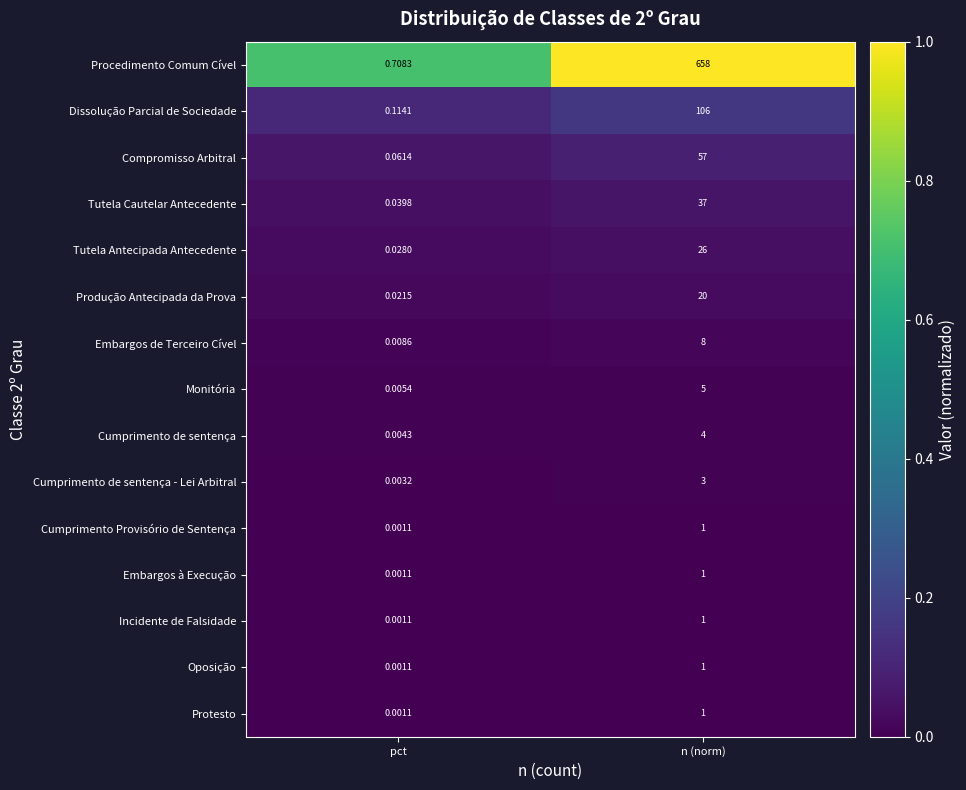

What is the spread (max minus min) of values at n (norm)?

657.0